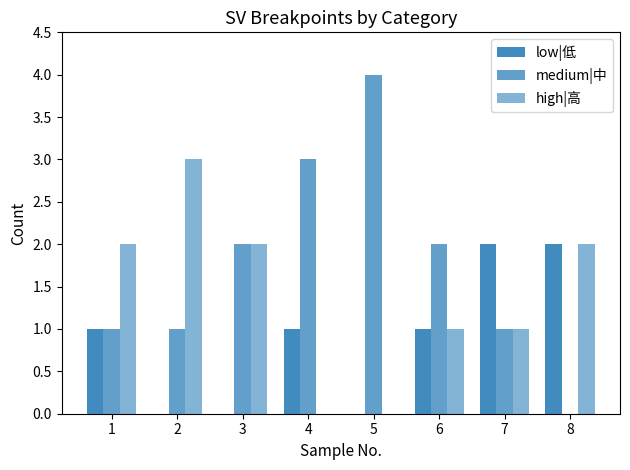

The low|低 series shows -1 at 5. True or false?

False